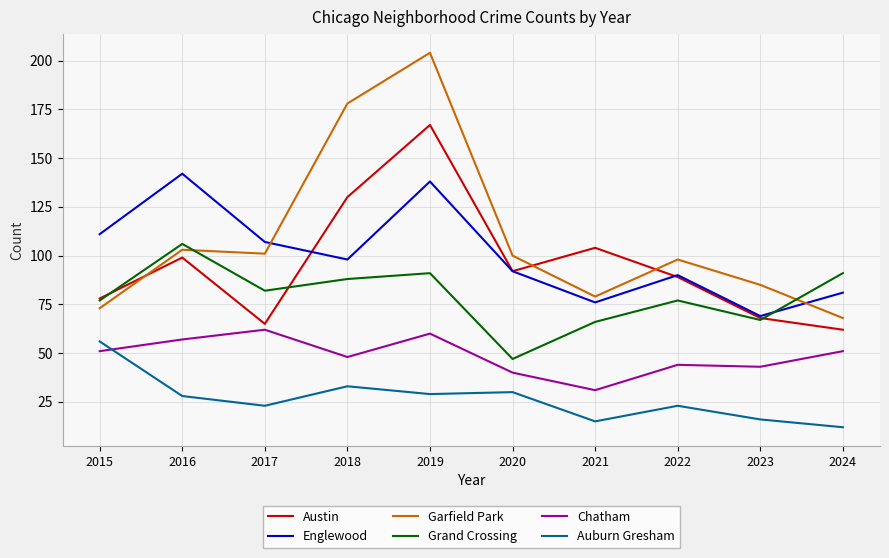

What is the sum of the Chatham values at 2016 and 2017?

119